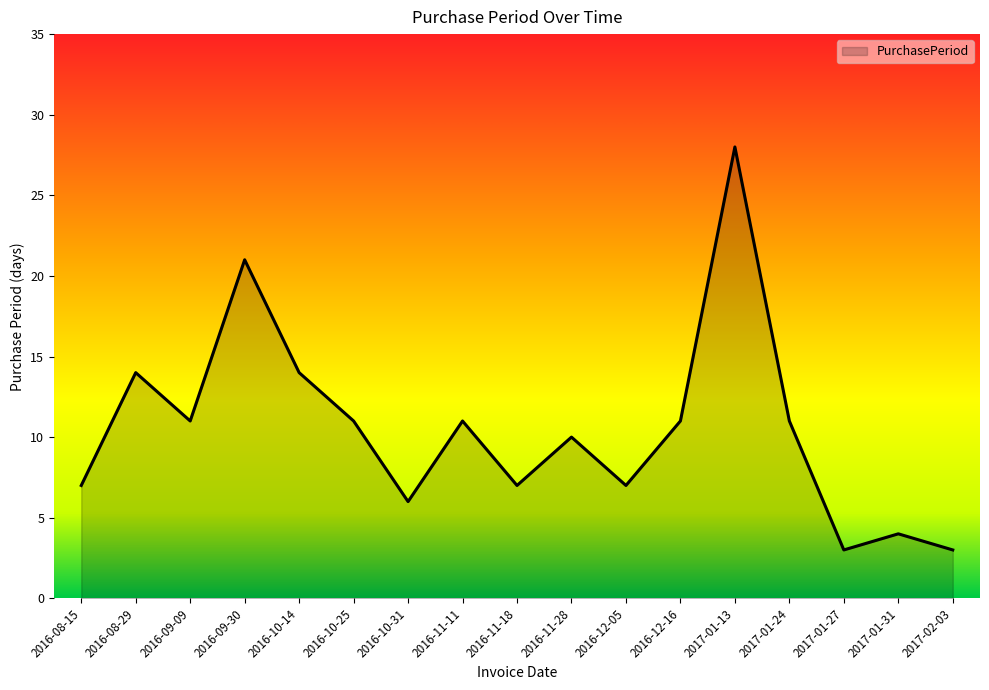

Where is the first local minimum?

2016-09-09